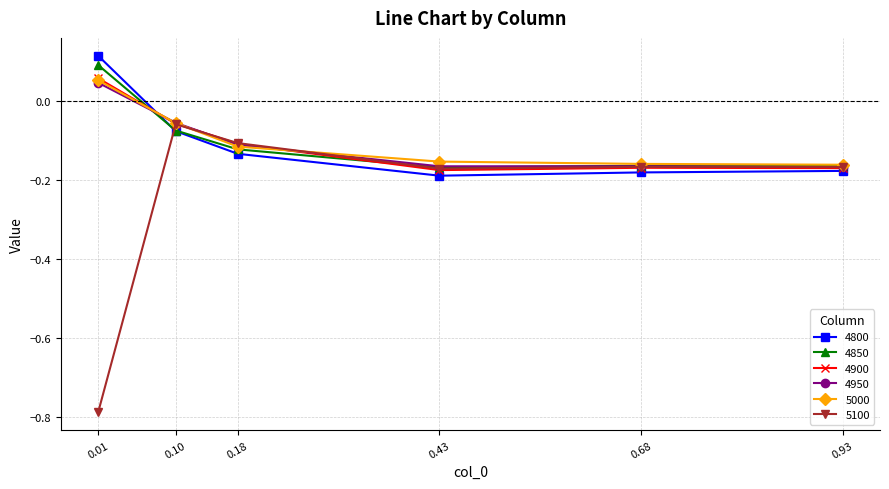

Is it true that 4850 equals -0.3 at 0.43?

False